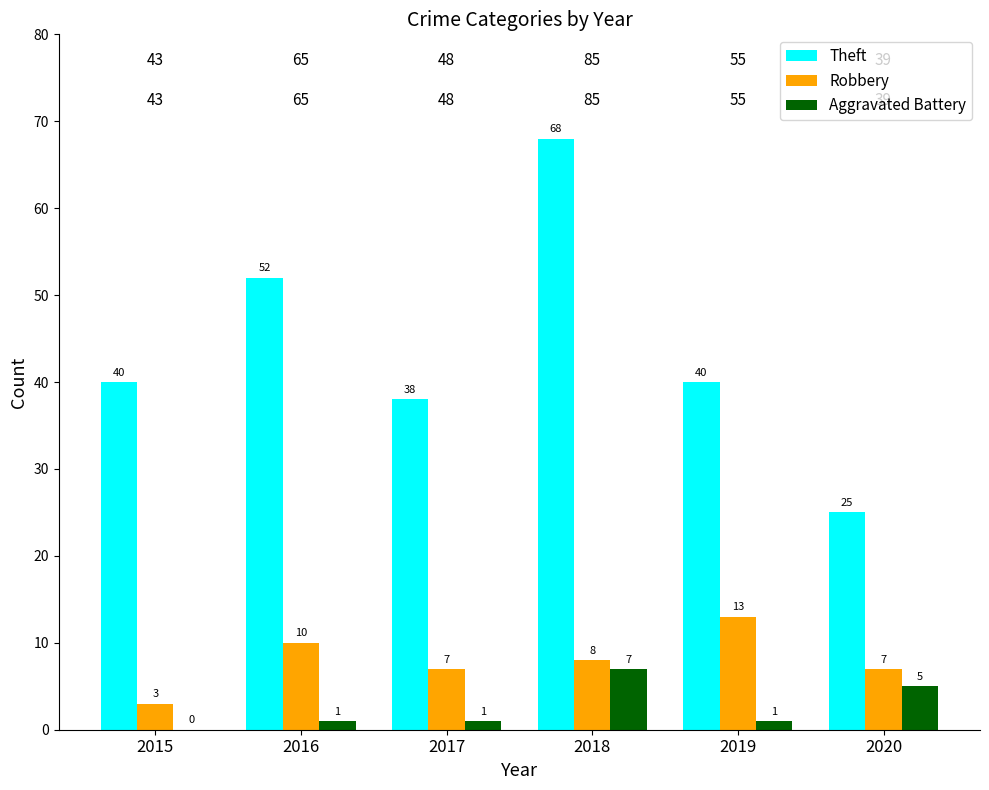

What is the total value across all series at 2019?

54